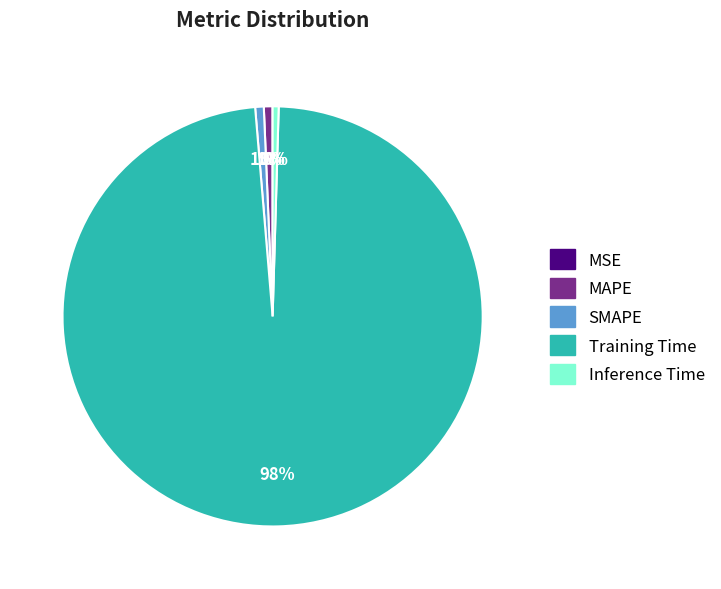

Do SMAPE and MAPE together represent more than half of the pie?

No